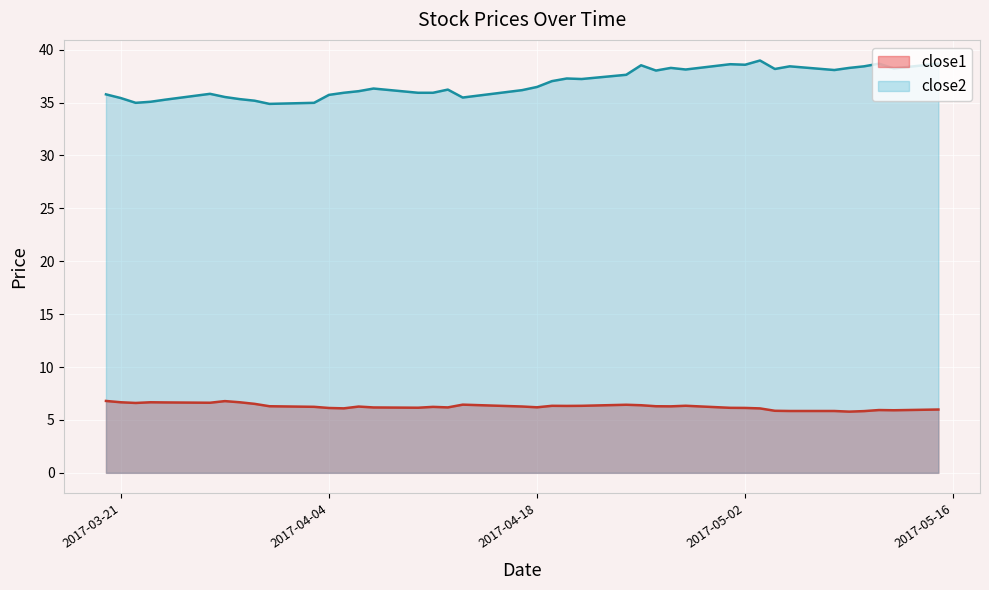

Reading left to right, list all the values displayed in this chart.

close1: 2017-03-20=6.8	2017-03-21=6.7	2017-03-22=6.6	2017-03-23=6.7	2017-03-24=6.7	2017-03-27=6.6	2017-03-28=6.8	2017-03-29=6.7	2017-03-30=6.5	2017-03-31=6.3	2017-04-03=6.2	2017-04-04=6.1	2017-04-05=6.1	2017-04-06=6.3	2017-04-07=6.2	2017-04-10=6.2	2017-04-11=6.2	2017-04-12=6.2	2017-04-13=6.4	2017-04-17=6.3	2017-04-18=6.2	2017-04-19=6.3	2017-04-20=6.3	2017-04-21=6.3	2017-04-24=6.4	2017-04-25=6.4	2017-04-26=6.3	2017-04-27=6.3	2017-04-28=6.3	2017-05-01=6.1	2017-05-02=6.1	2017-05-03=6.1	2017-05-04=5.9	2017-05-05=5.8	2017-05-08=5.8	2017-05-09=5.8	2017-05-10=5.8	2017-05-11=5.9	2017-05-12=5.9	2017-05-15=6.0
close2: 2017-03-20=35.8	2017-03-21=35.4	2017-03-22=35.0	2017-03-23=35.1	2017-03-24=35.3	2017-03-27=35.8	2017-03-28=35.5	2017-03-29=35.3	2017-03-30=35.2	2017-03-31=34.9	2017-04-03=35.0	2017-04-04=35.7	2017-04-05=35.9	2017-04-06=36.1	2017-04-07=36.3	2017-04-10=35.9	2017-04-11=35.9	2017-04-12=36.2	2017-04-13=35.5	2017-04-17=36.2	2017-04-18=36.5	2017-04-19=37.0	2017-04-20=37.3	2017-04-21=37.2	2017-04-24=37.6	2017-04-25=38.5	2017-04-26=38.0	2017-04-27=38.3	2017-04-28=38.1	2017-05-01=38.6	2017-05-02=38.6	2017-05-03=39.0	2017-05-04=38.2	2017-05-05=38.4	2017-05-08=38.1	2017-05-09=38.3	2017-05-10=38.4	2017-05-11=38.7	2017-05-12=38.2	2017-05-15=38.7